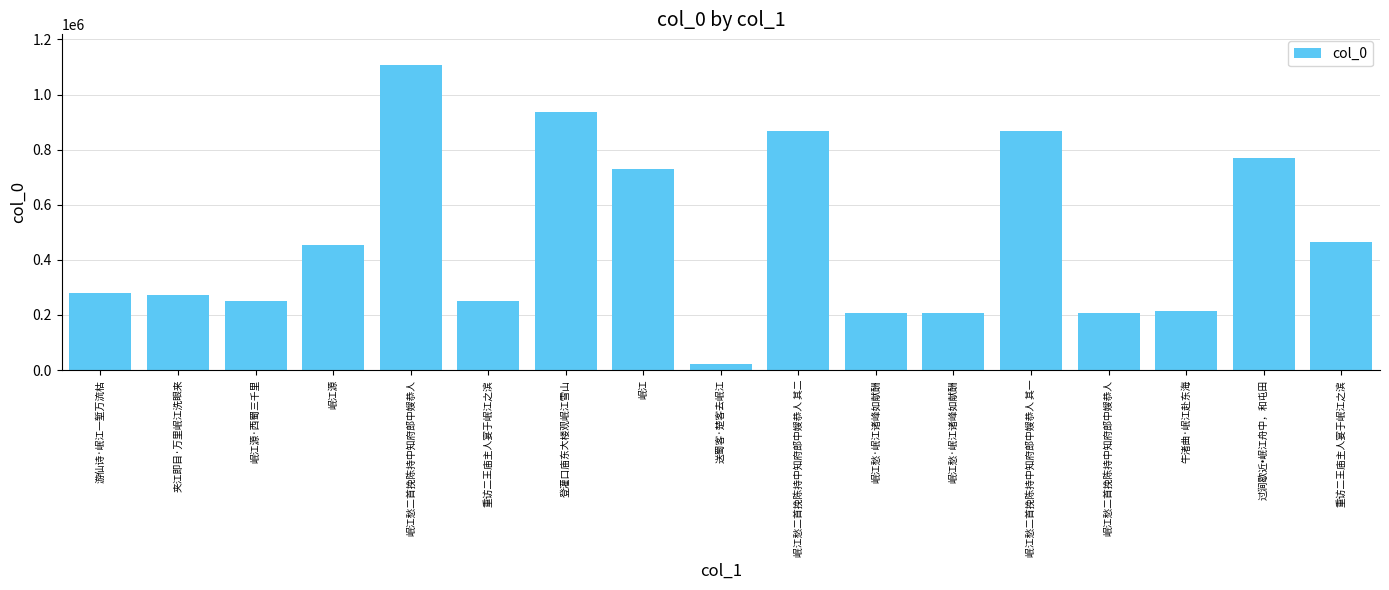

Between 岷江愁二首挽陈持中知府郎中嫂恭人 and 重访二王庙主人宴于岷江之滨, which is larger?

岷江愁二首挽陈持中知府郎中嫂恭人